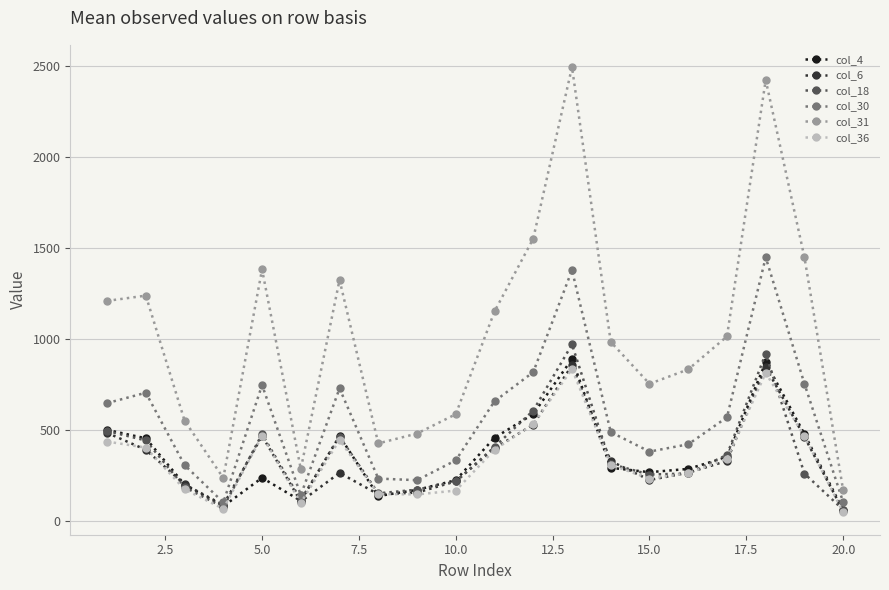

Which series has the largest range (max minus min)?

col_31